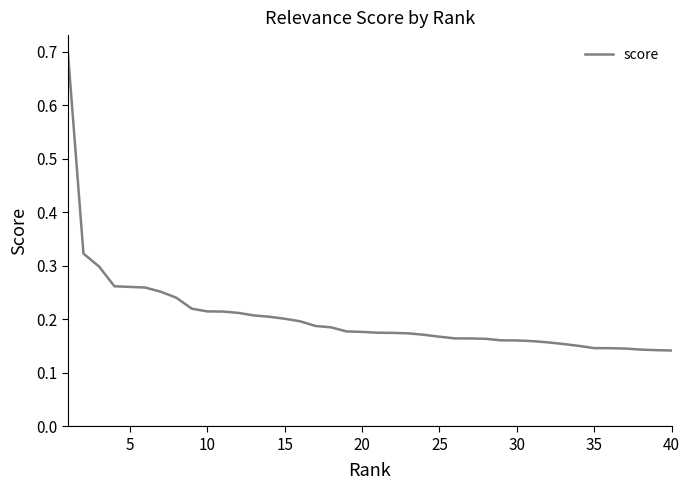

How many lines are shown in the chart?

1